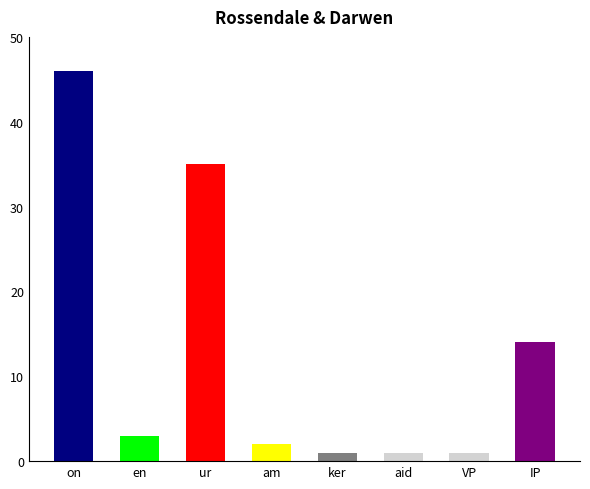

Where is the data nearest to the value 23?

IP